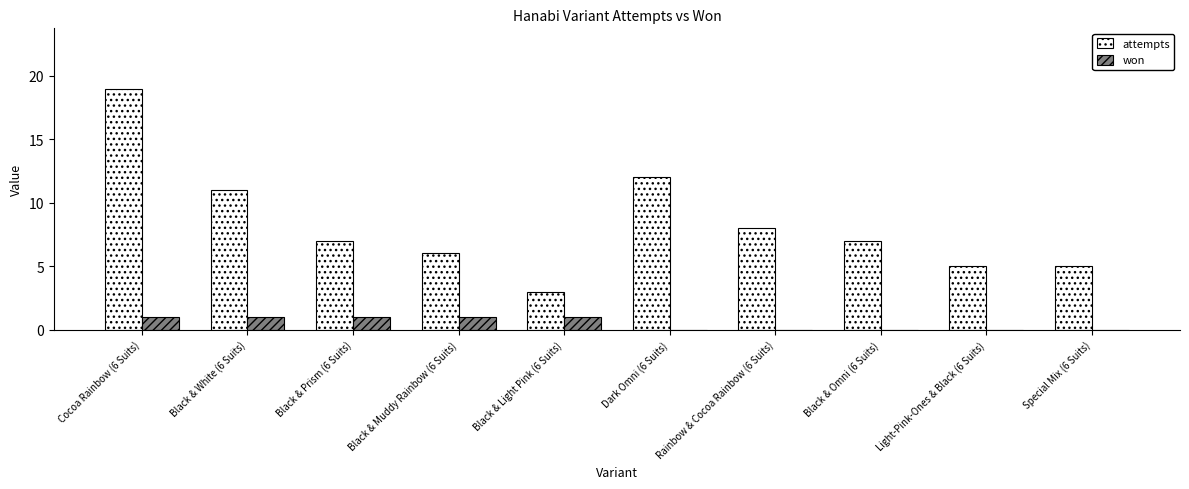

Reading left to right, extract all data points from this chart.

attempts: 19	11	7	6	3	12	8	7	5	5
won: 1	1	1	1	1	0	0	0	0	0